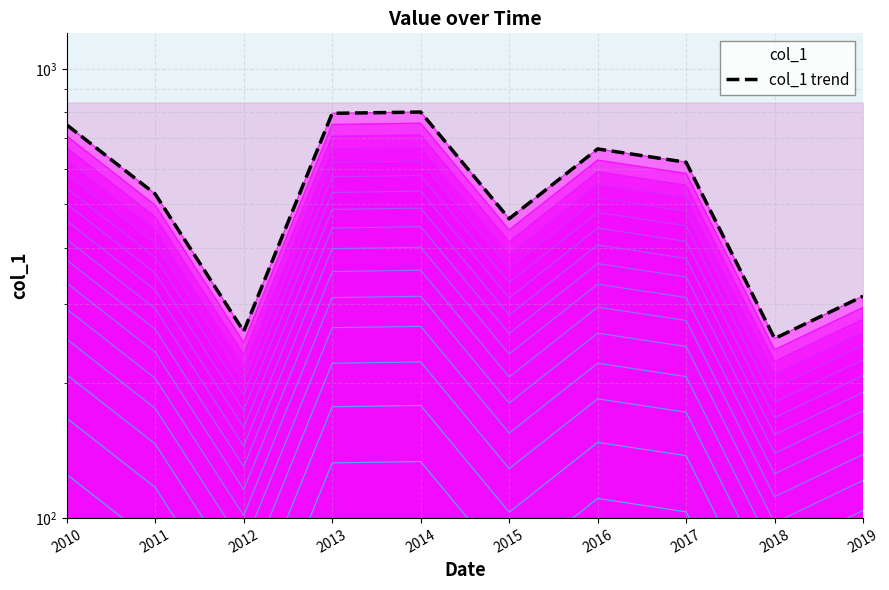

What is the difference between the values at 2013 and 2015?

332.4